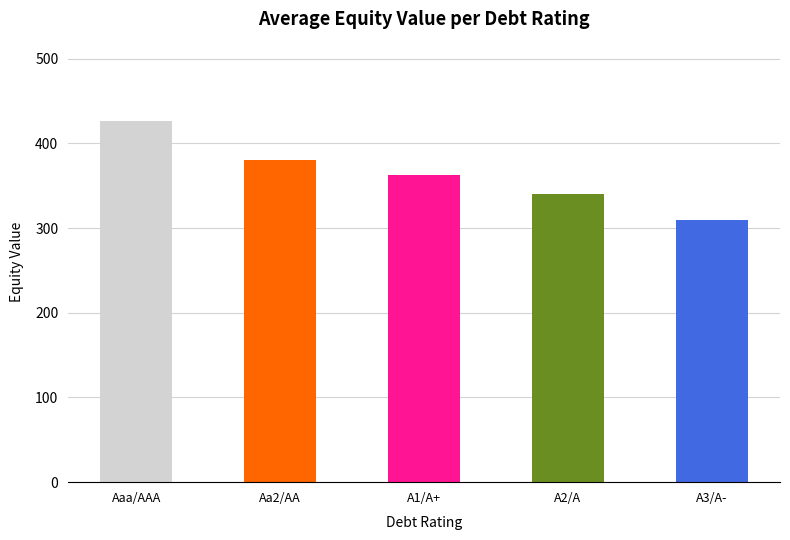

Rank the categories by value from lowest to highest.

A3/A-, A2/A, A1/A+, Aa2/AA, Aaa/AAA